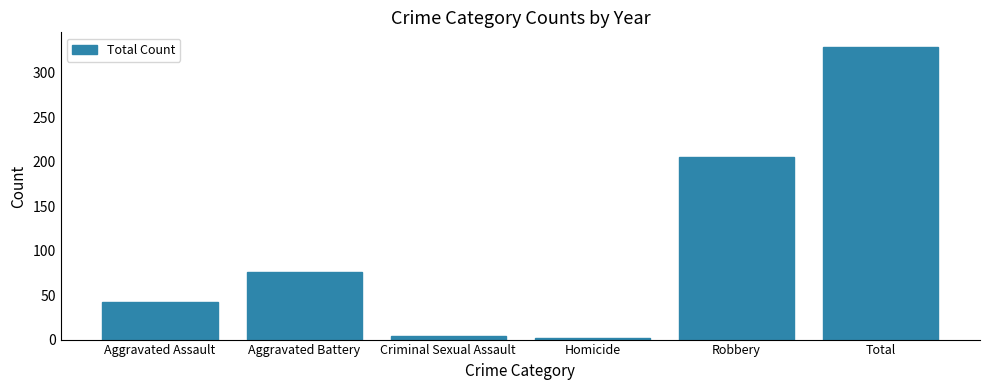

Does the chart contain any negative values?

No